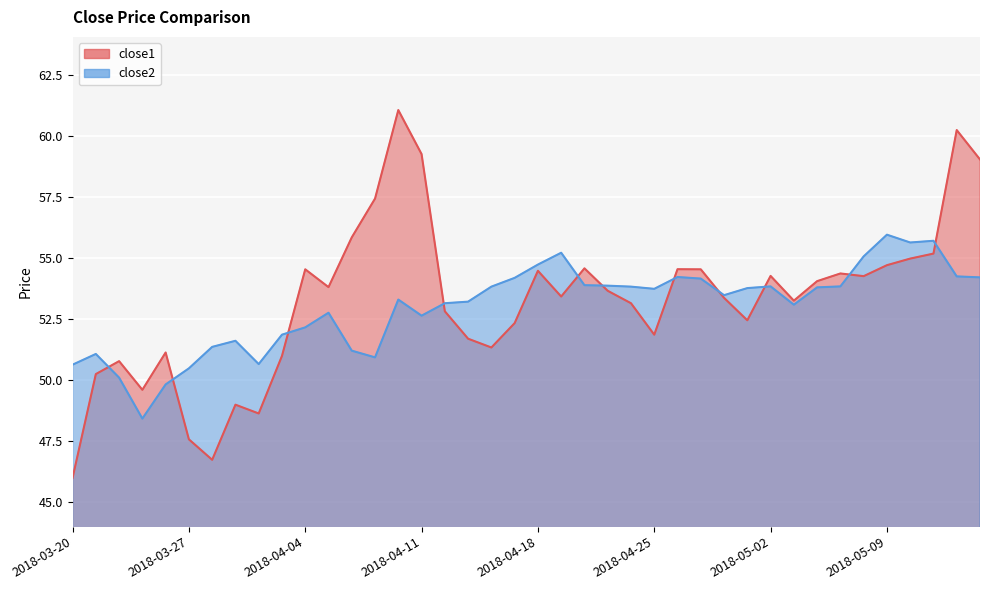

What is the difference between the second highest and minimum values in the close1 series?

14.3